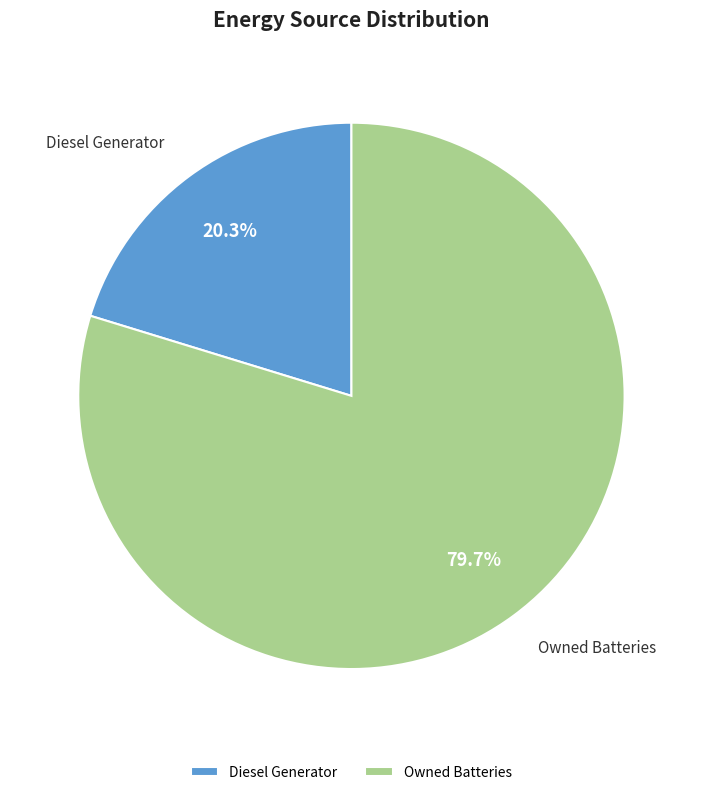

Count the number of slices in the pie.

2